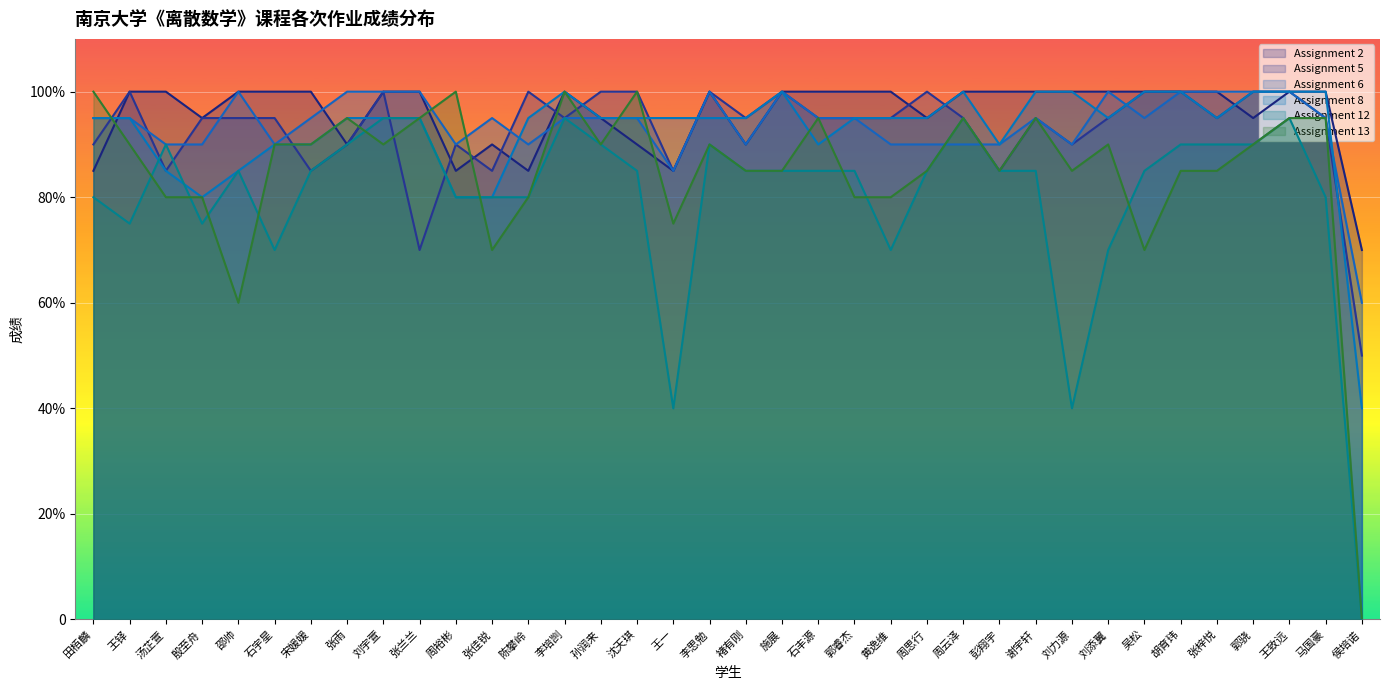

What is the difference between the highest and lowest values at 吴松?

30